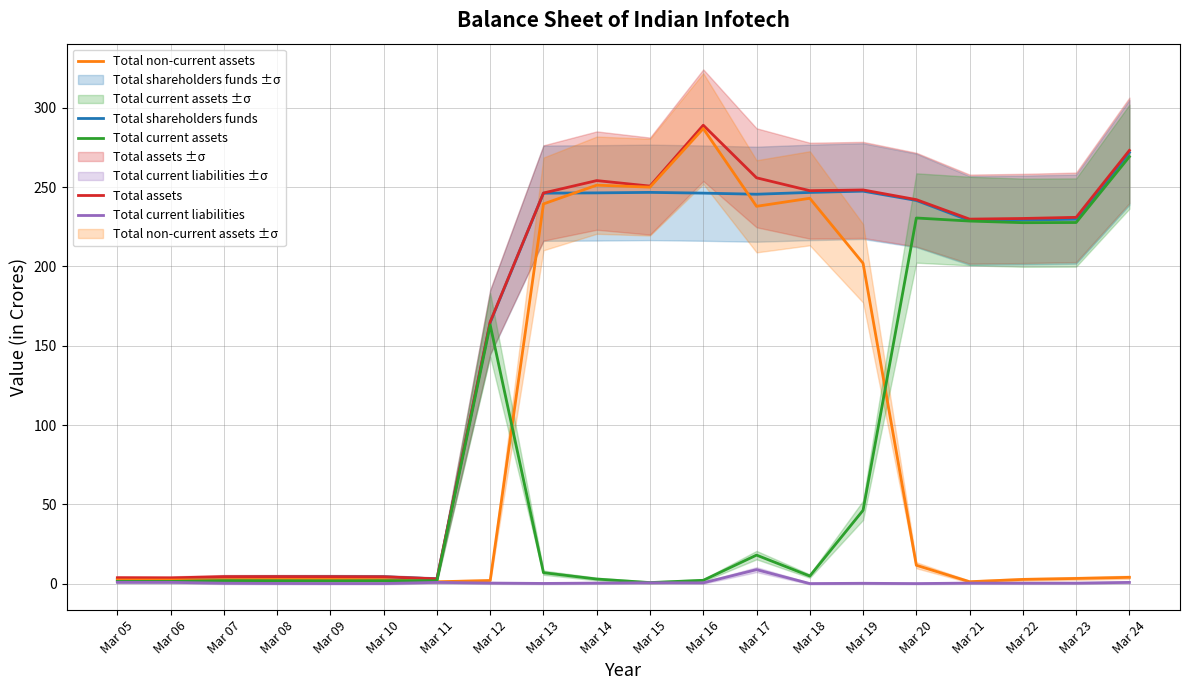

How many data points does each series have?

20